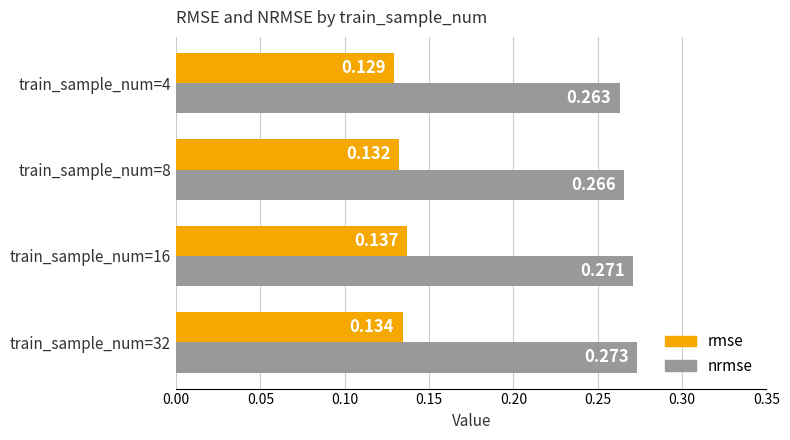

Which series changed the most between train_sample_num=8 and train_sample_num=32?

nrmse